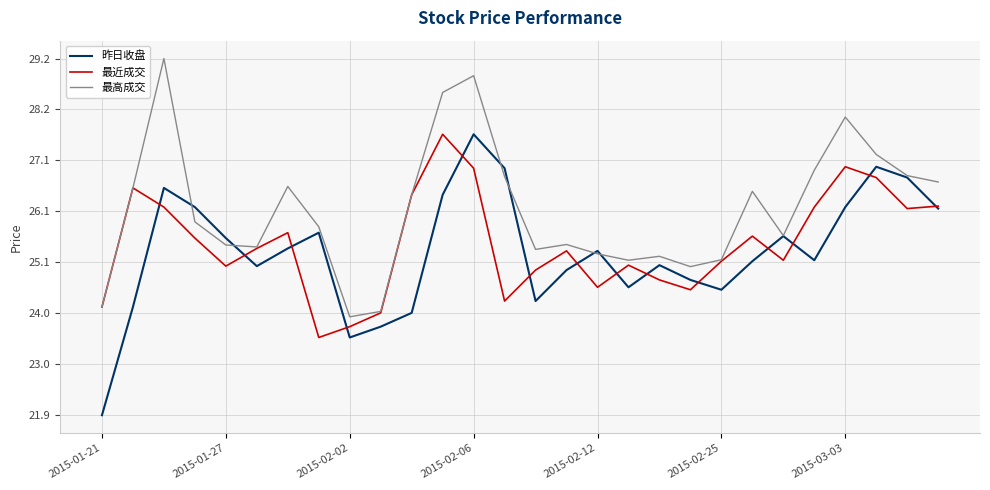

Which series has the largest total across all categories?

最高成交